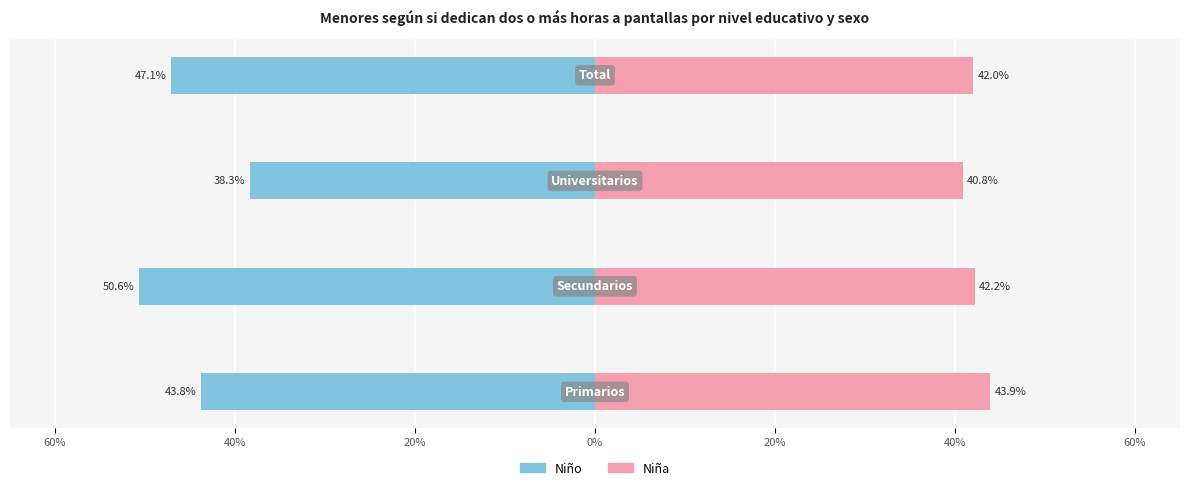

At 60%, list the series in order from smallest to largest.

Niño, Niña